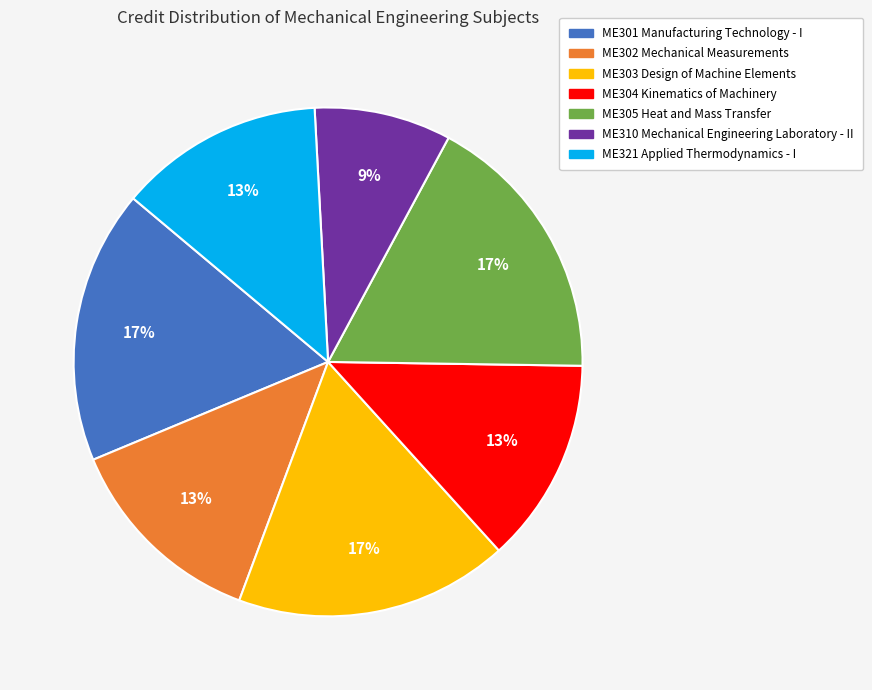

Is it true that ME301 Manufacturing Technology - I is 17% of the pie?

True